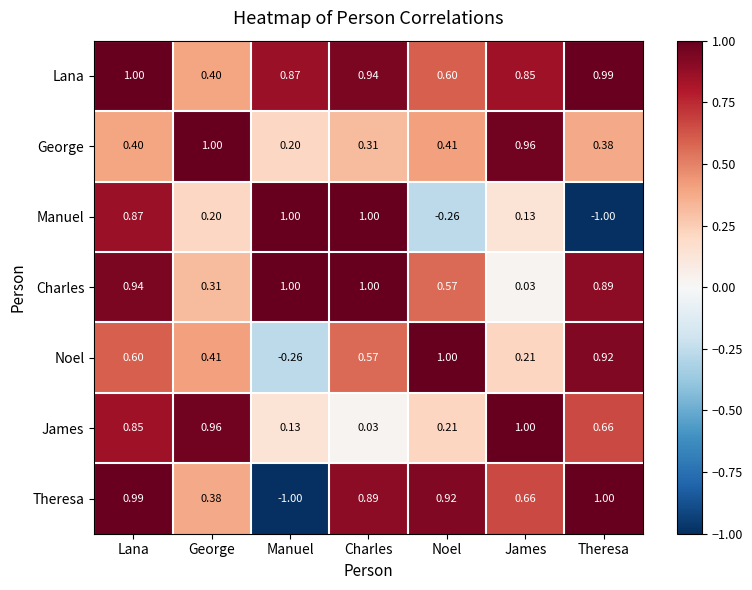

At which category is the sum across all series the highest?

Lana